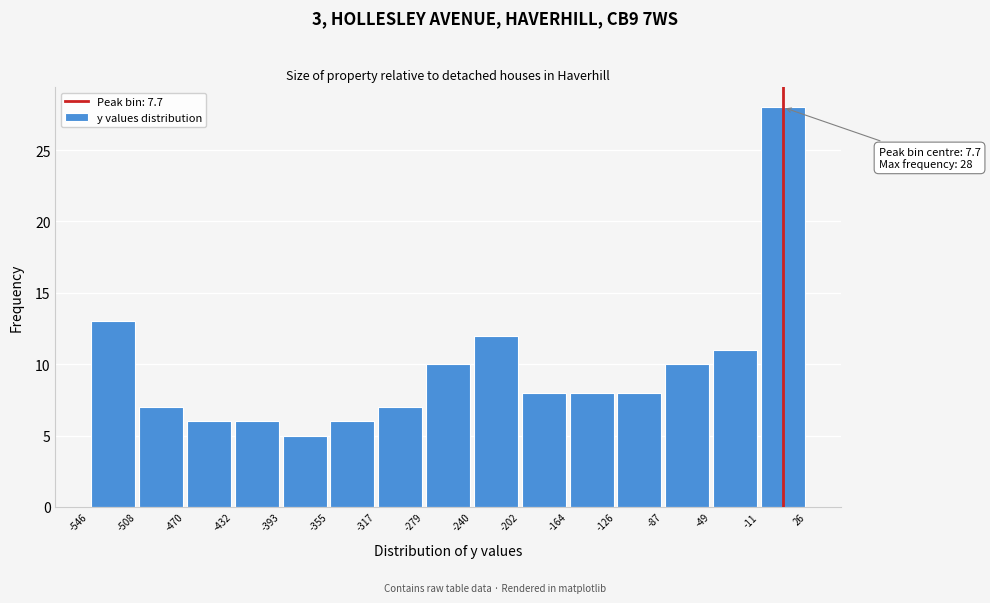

Over which range of the x-axis is the bar tallest?

-11 to 26